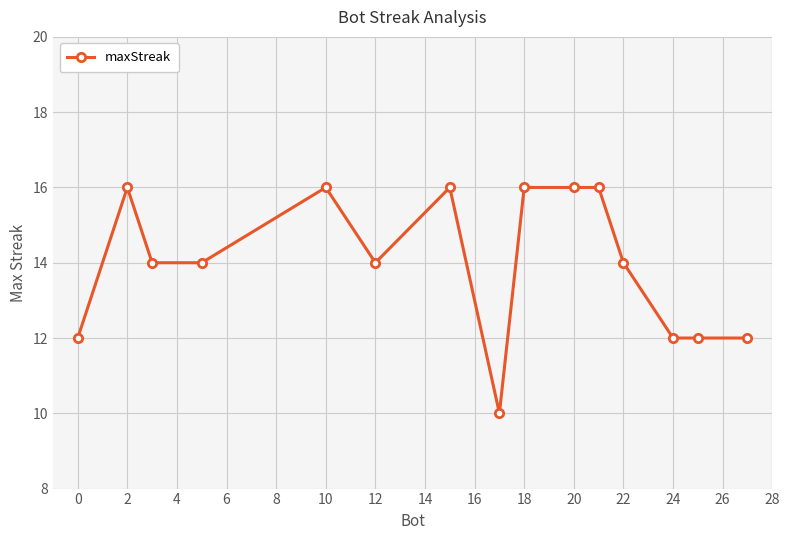

True or false: the data has more than 2 interior local peaks.

True